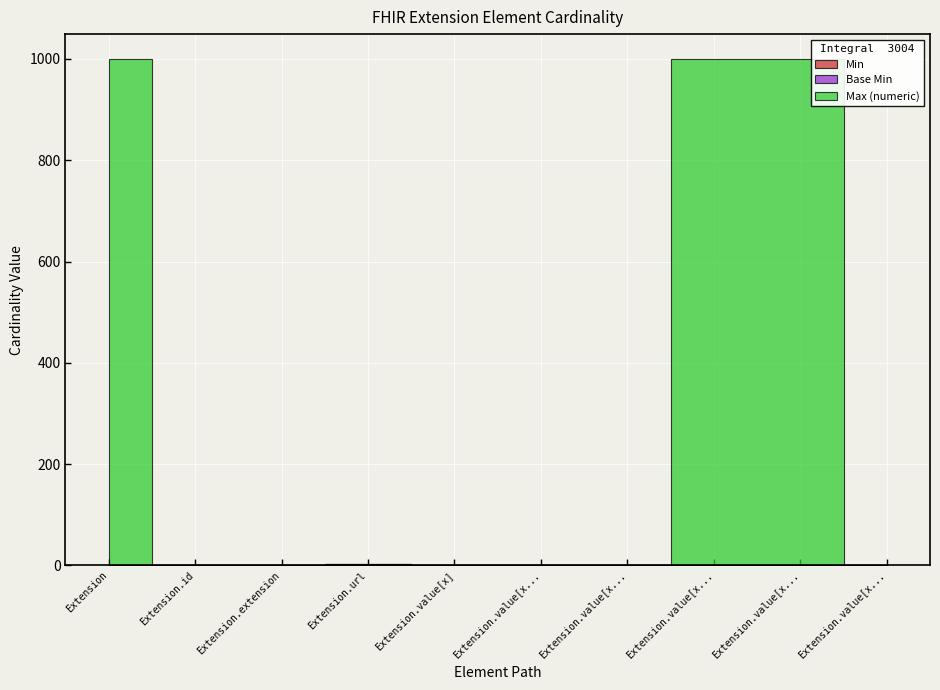

Where is Min nearest to the value 0?

Extension